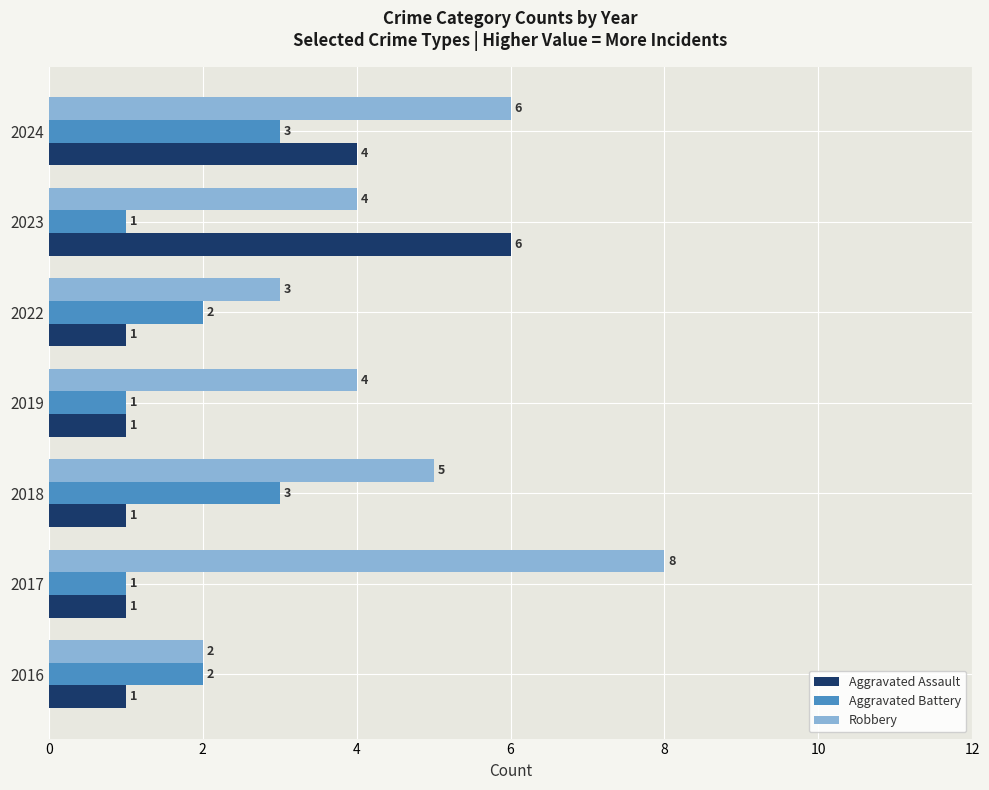

What is the total value across all series at 2016?

5